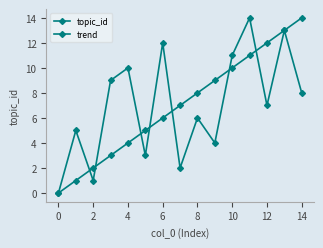

Does the chart display data point markers on the line(s)?

Yes